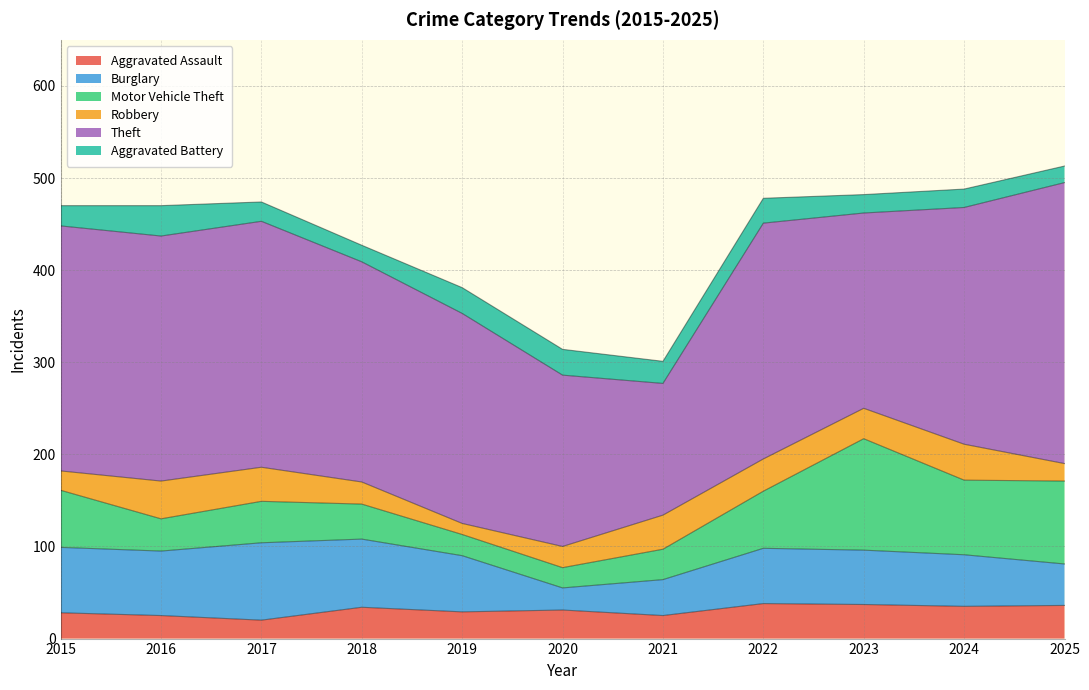

How many distinct data groups are displayed?

6